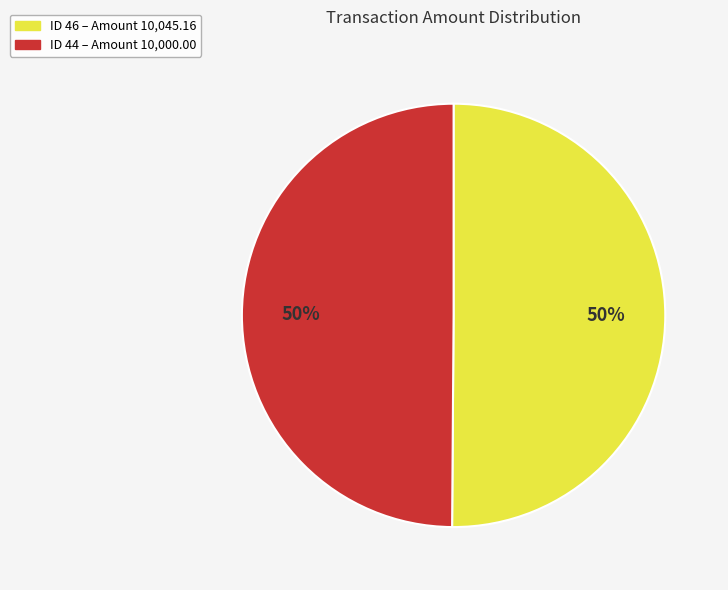

How many segments does this pie chart have?

2